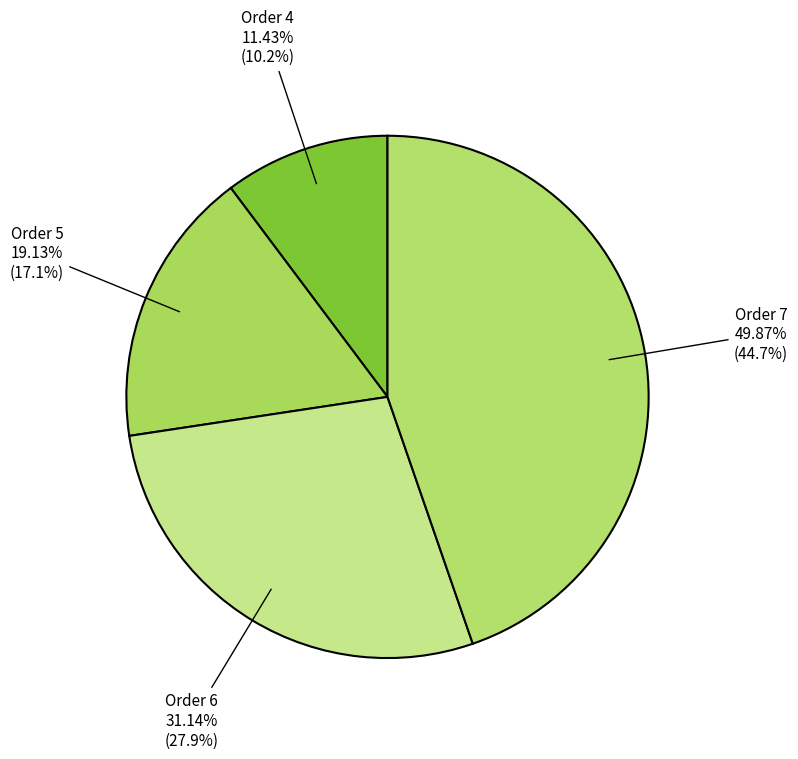

Is there a majority slice in this chart?

No